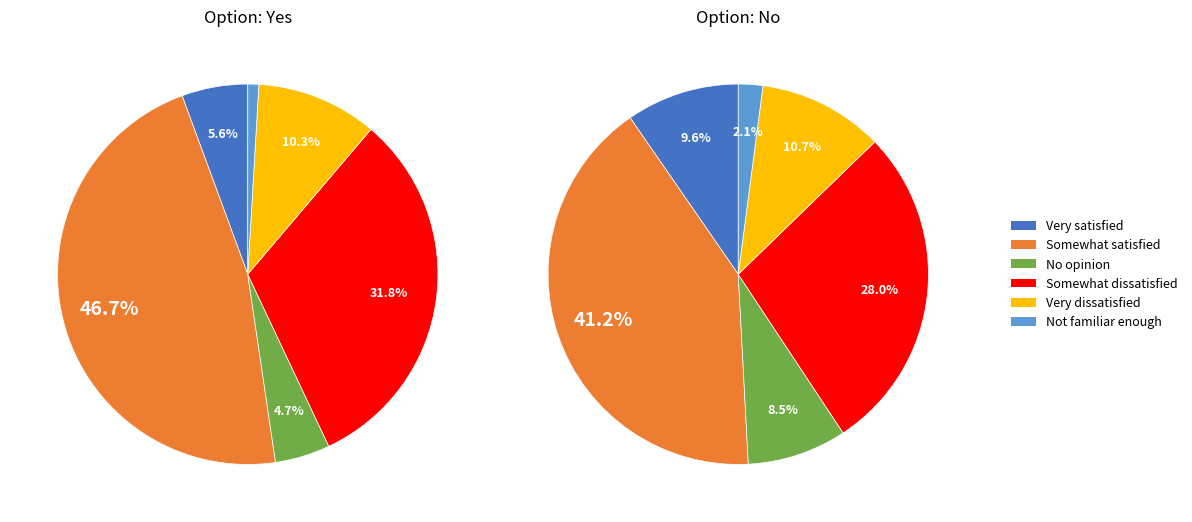

Between No opinion and Very dissatisfied, which is larger?

Very dissatisfied